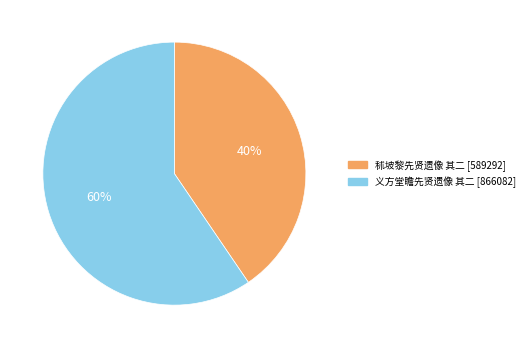

Is the sum of 秫坡黎先贤遗像 其二 and 义方堂瞻先贤遗像 其二 greater than half?

Yes